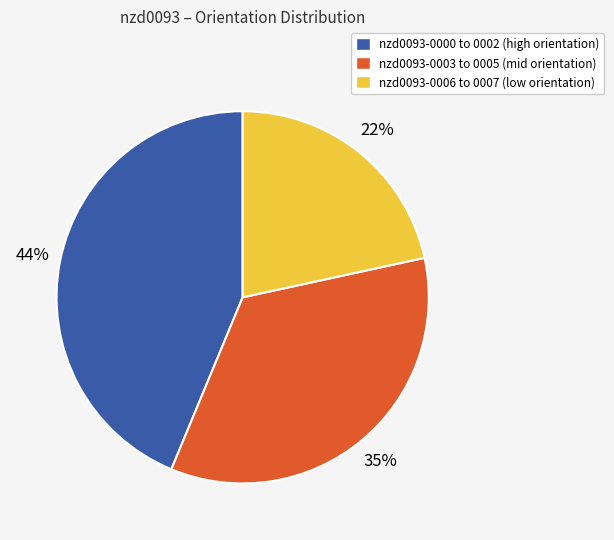

Is the sum of nzd0093-0003 to 0005 (mid orientation) and nzd0093-0000 to 0002 (high orientation) greater than half?

Yes